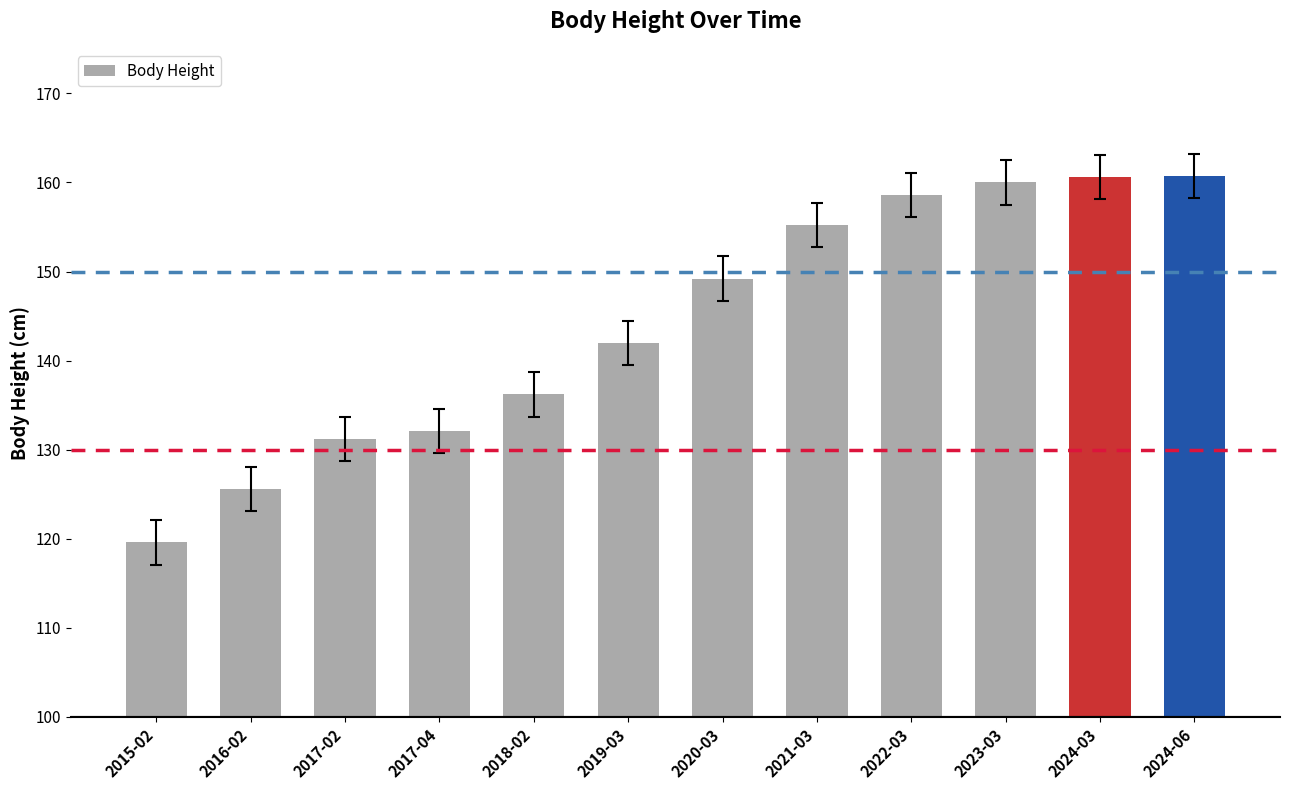

True or false: the data shows 225.3 at 2020-03.

False